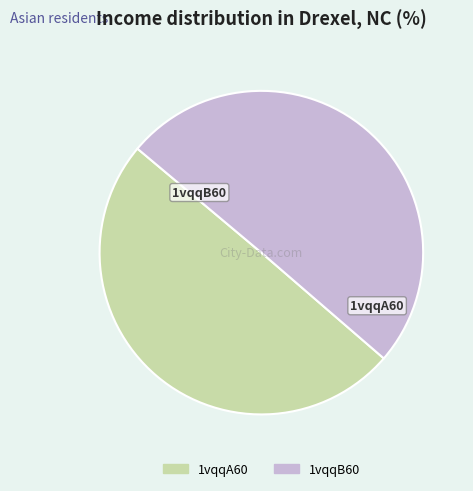

True or false: 1vqqB60 accounts for 59% of the total.

False